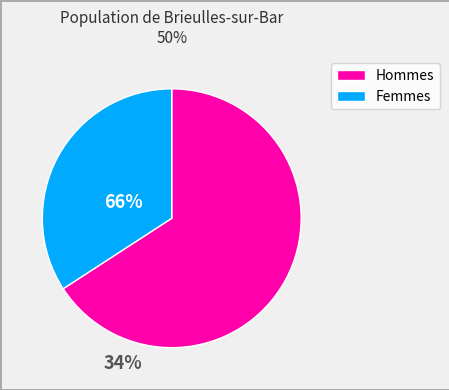

Does any single category account for the majority?

Yes